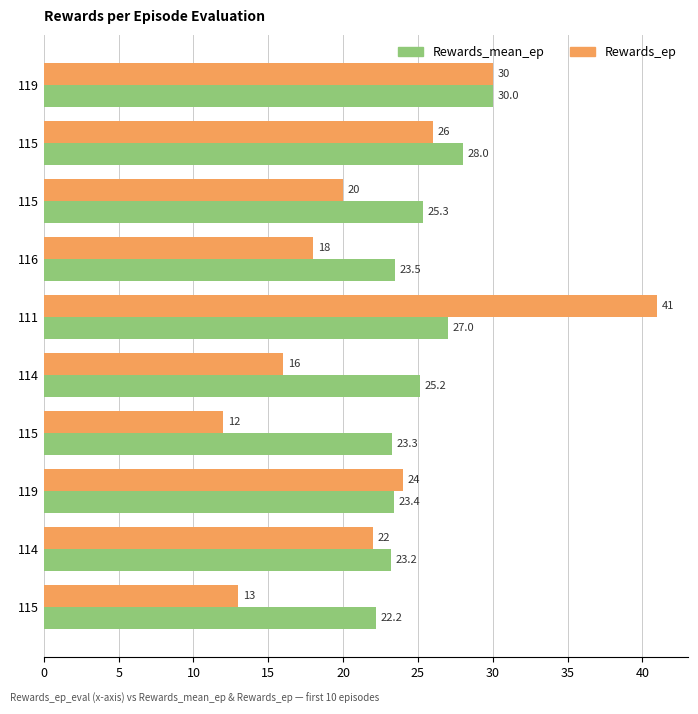

What is the value of the Rewards_ep bar at the 10th from the left?

13.0